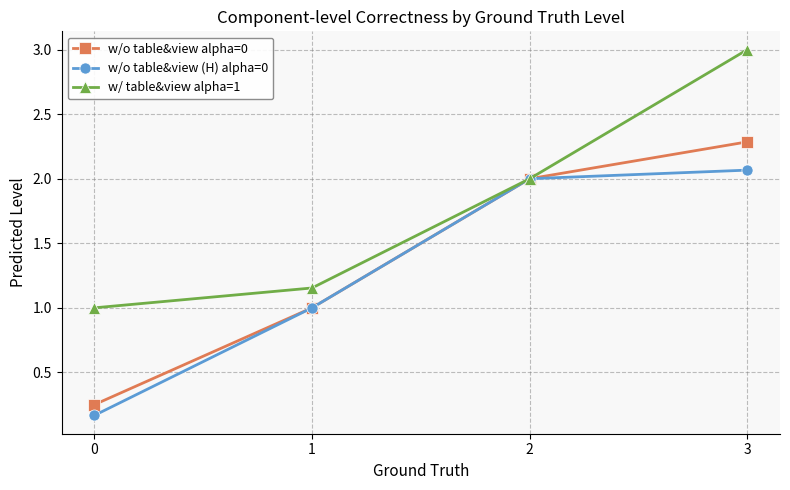

What is the difference between the maximum and minimum values in the w/o table&view (H) alpha=0 series?

1.9